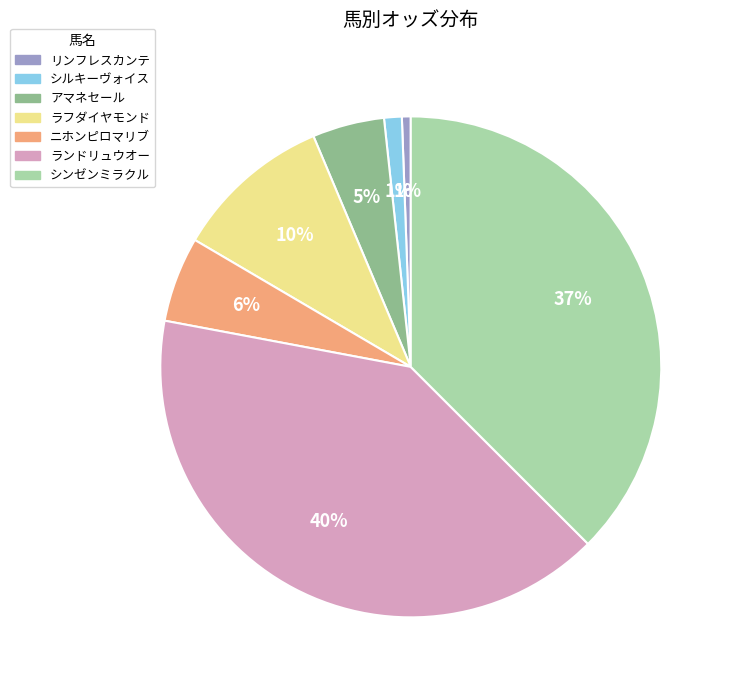

To the nearest percent, what is the average slice percentage?

14%